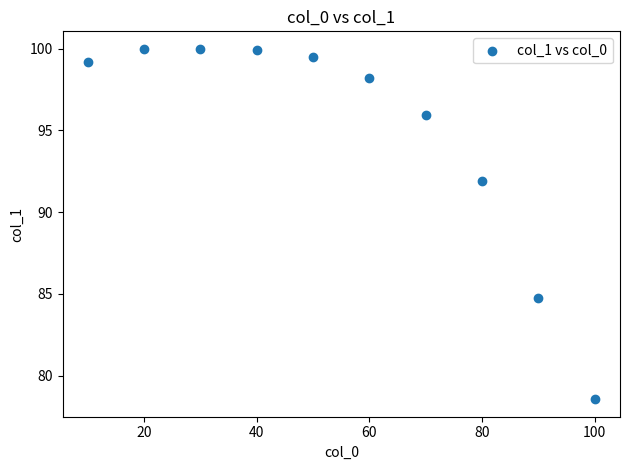

What is the average Y value?

94.8